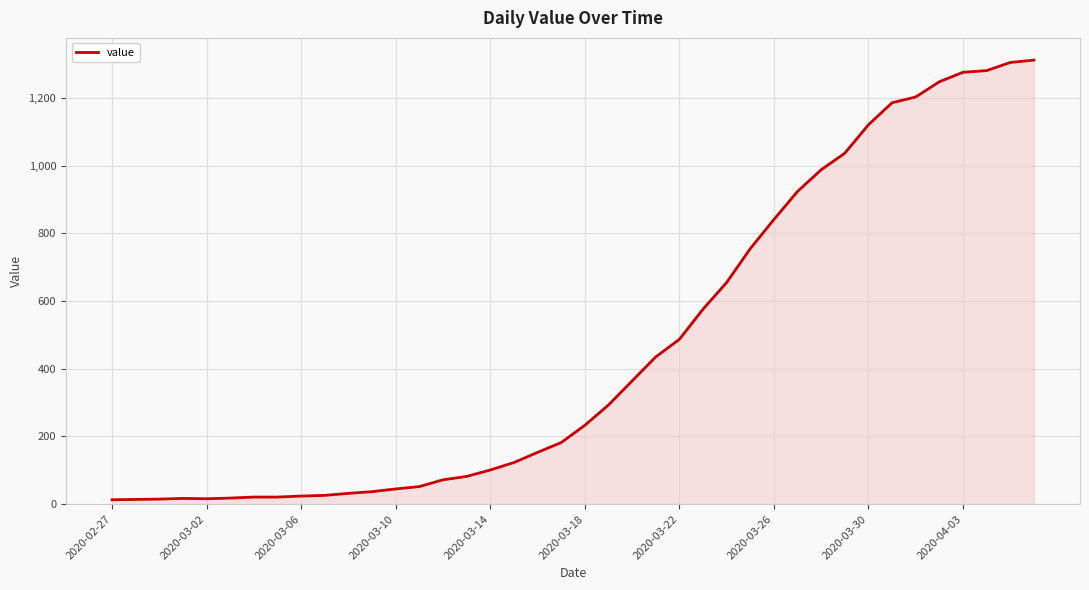

Does the chart have visible grid lines?

Yes